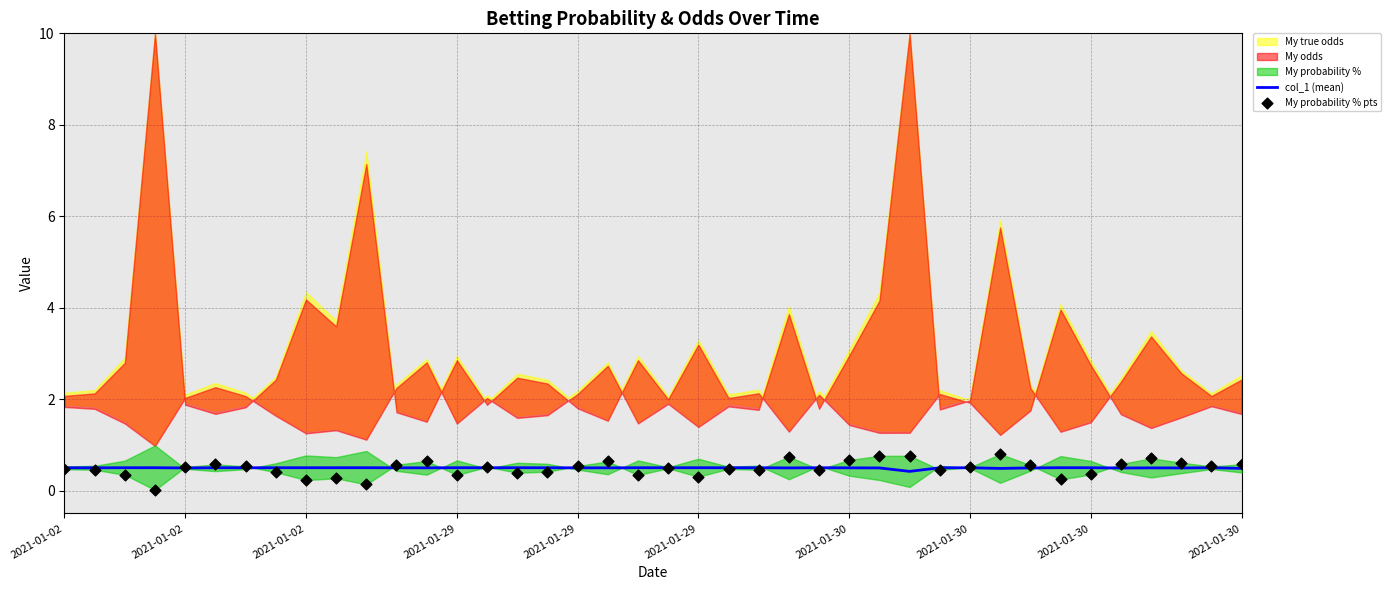

Is the value of col_1 (mean) at 19 greater than the value of My probability % pts at 32?

No